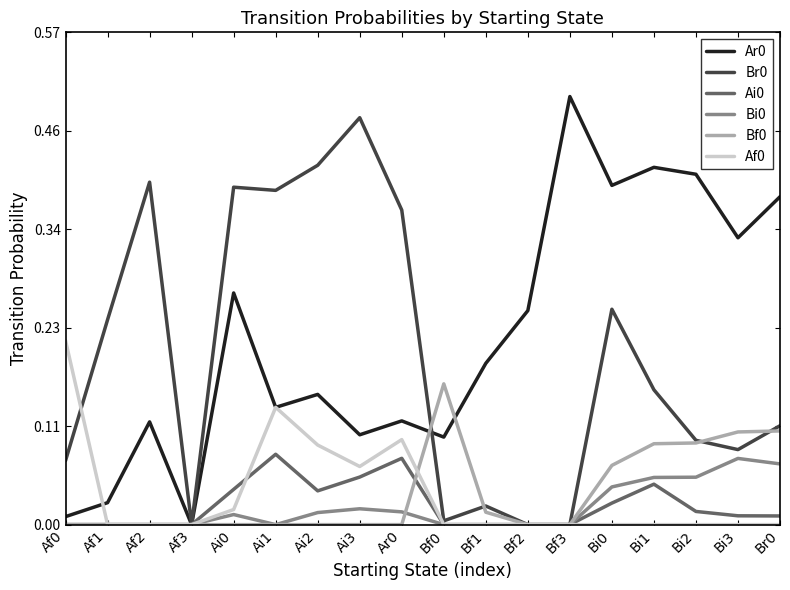

Is the value of Br0 at Af0 greater than the value of Af0 at Ai0?

Yes